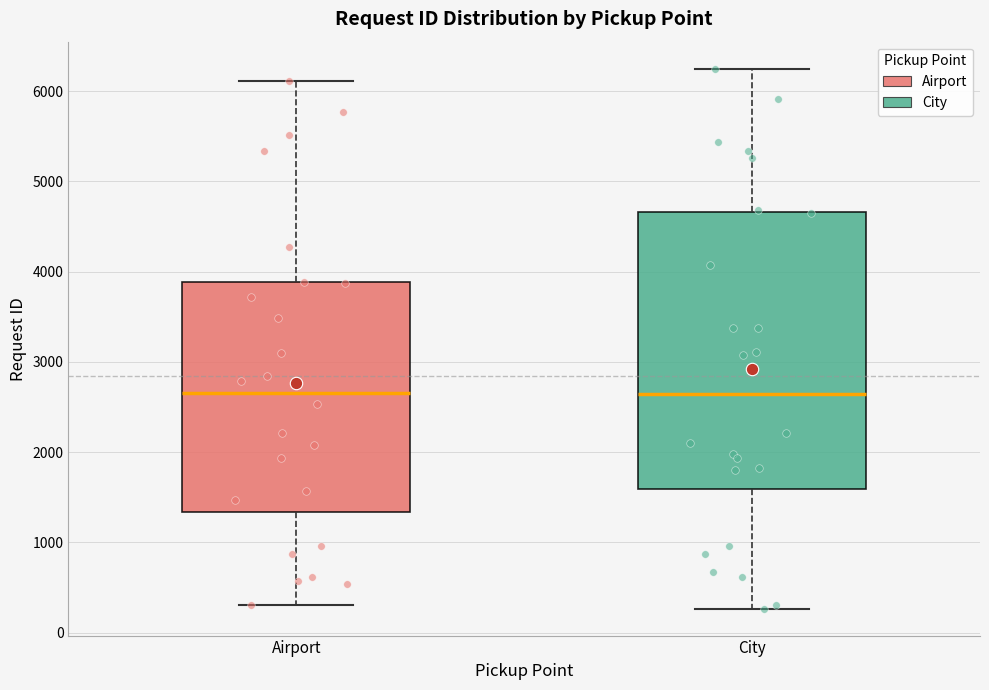

Which box is the tallest, from its lower edge to its upper edge?

City